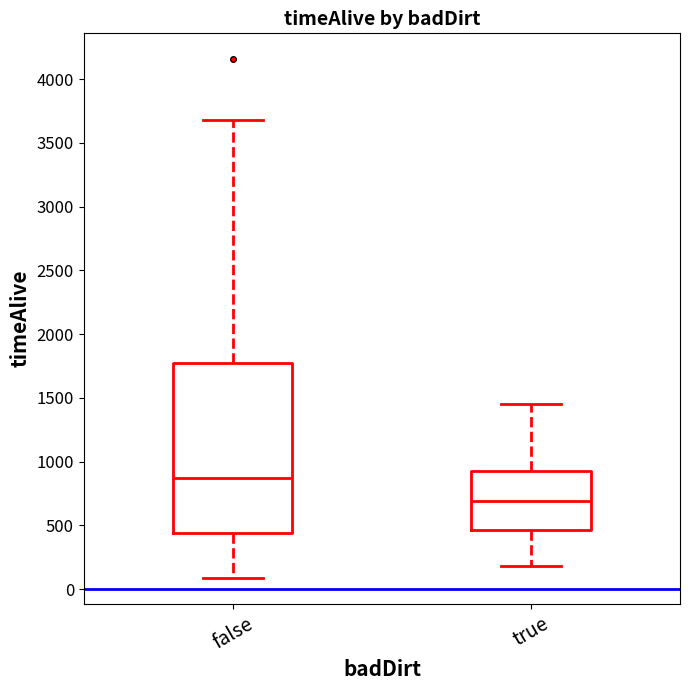

Comparing the boxes themselves (not the whiskers), which one is the tallest?

false